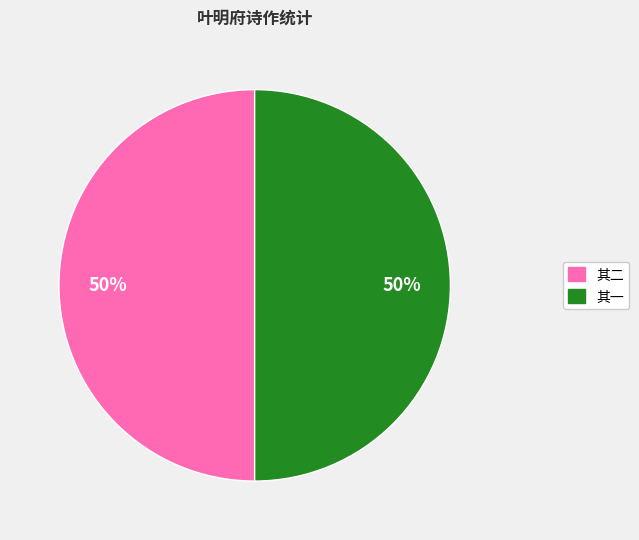

To the nearest percent, what is the average slice percentage?

50%